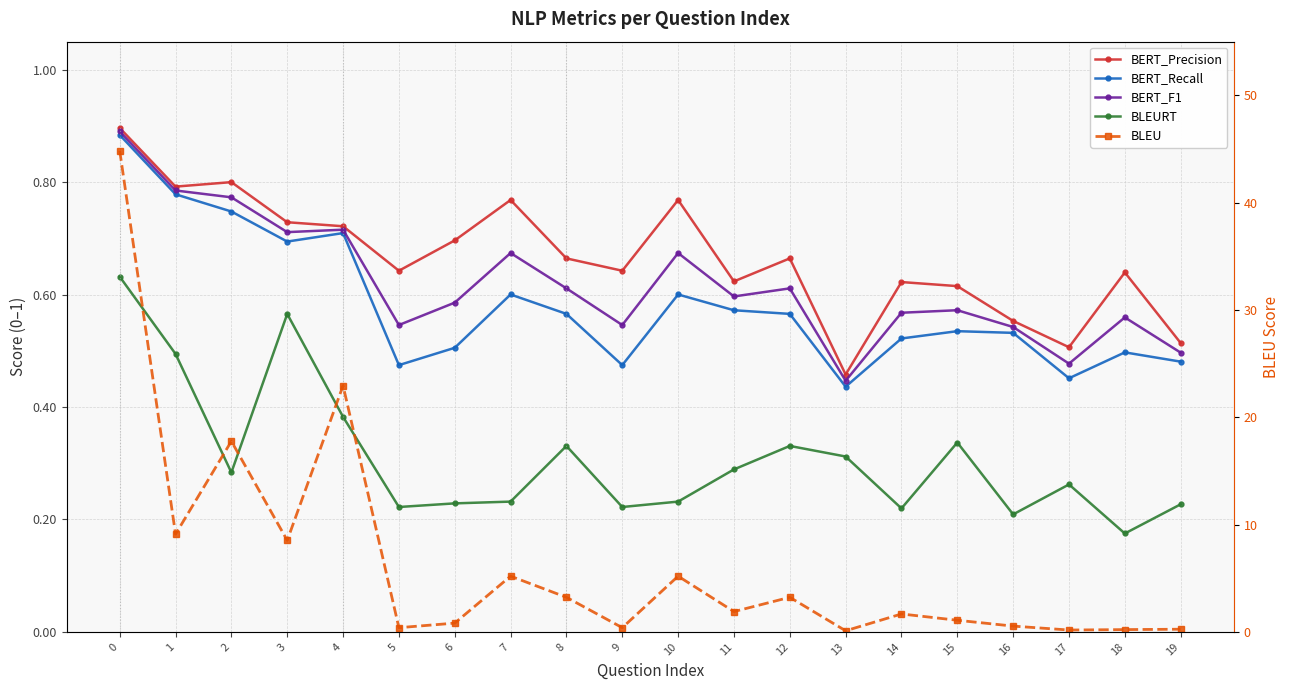

Count the BERT_F1 values in the range 0 to 1.

20